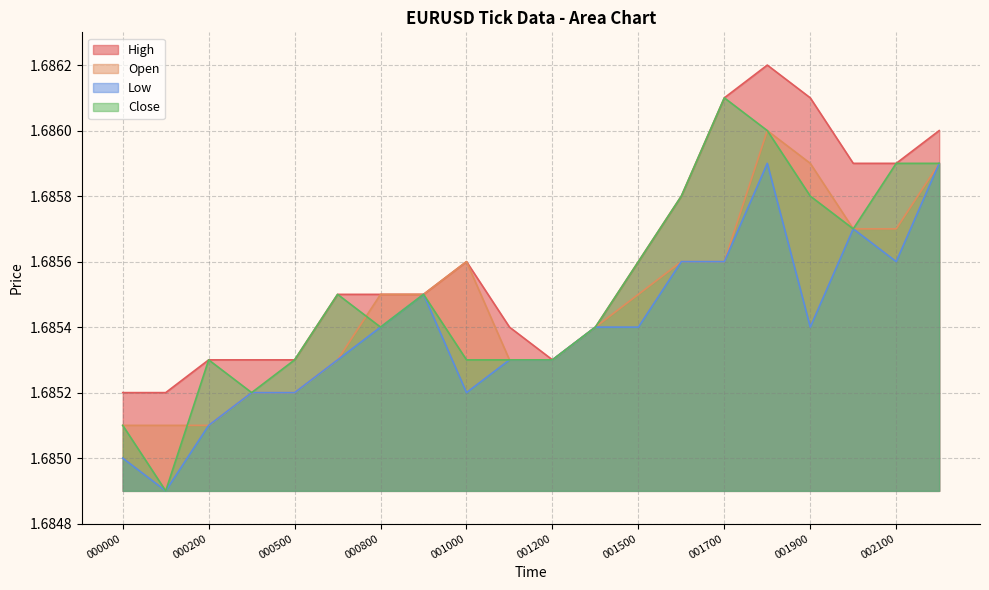

True or false: Low has more than 2 points higher than both neighbors.

True